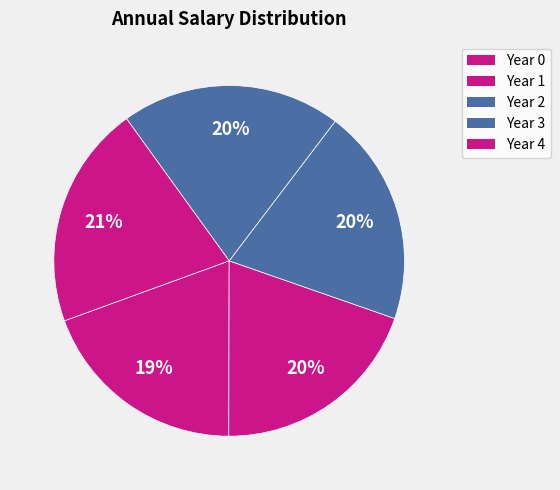

Is Year 4 the majority of the pie?

No